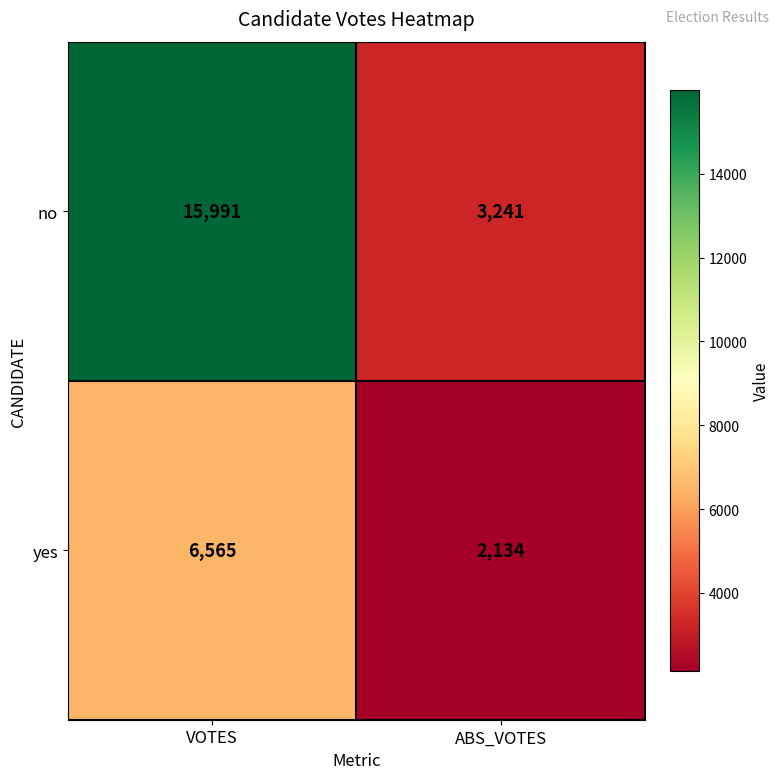

What is the difference between the yes values at ABS_VOTES and VOTES?

4431